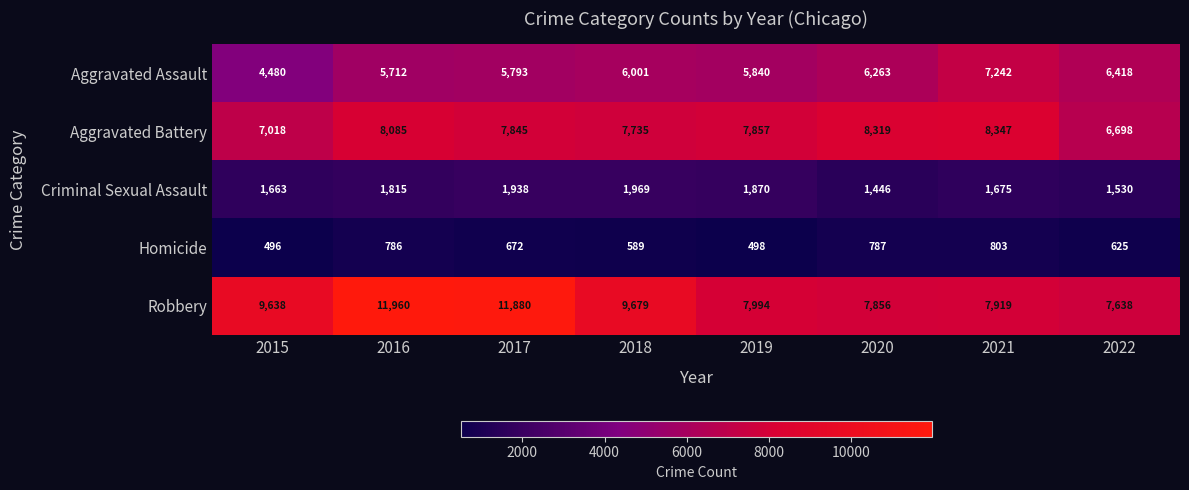

Count the number of categories in the chart.

8